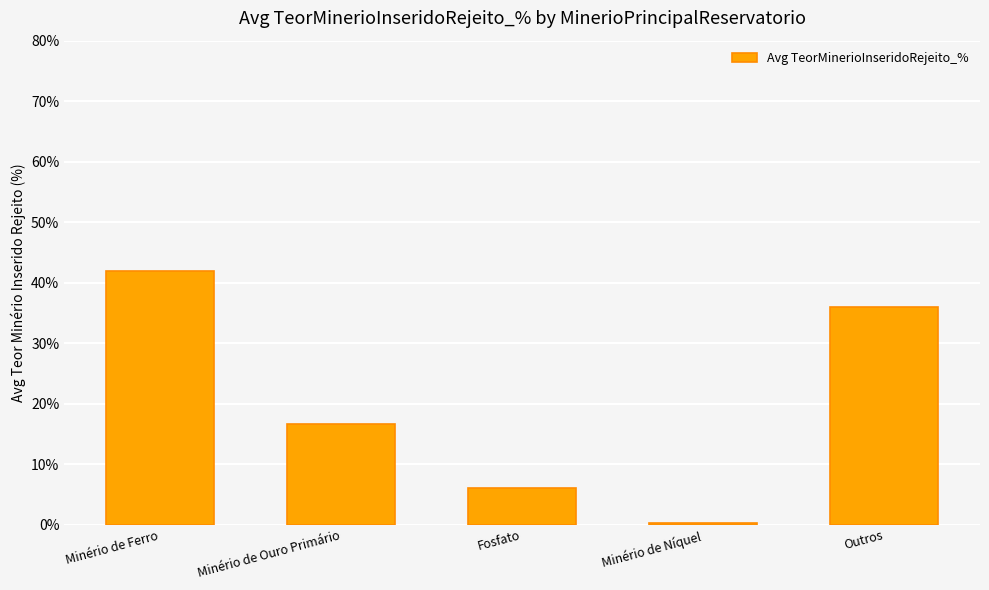

Reading left to right, what are all the values shown in this chart?

Minério de Ferro=42.0	Minério de Ouro Primário=16.6	Fosfato=6.1	Minério de Níquel=0.3	Outros=36.0